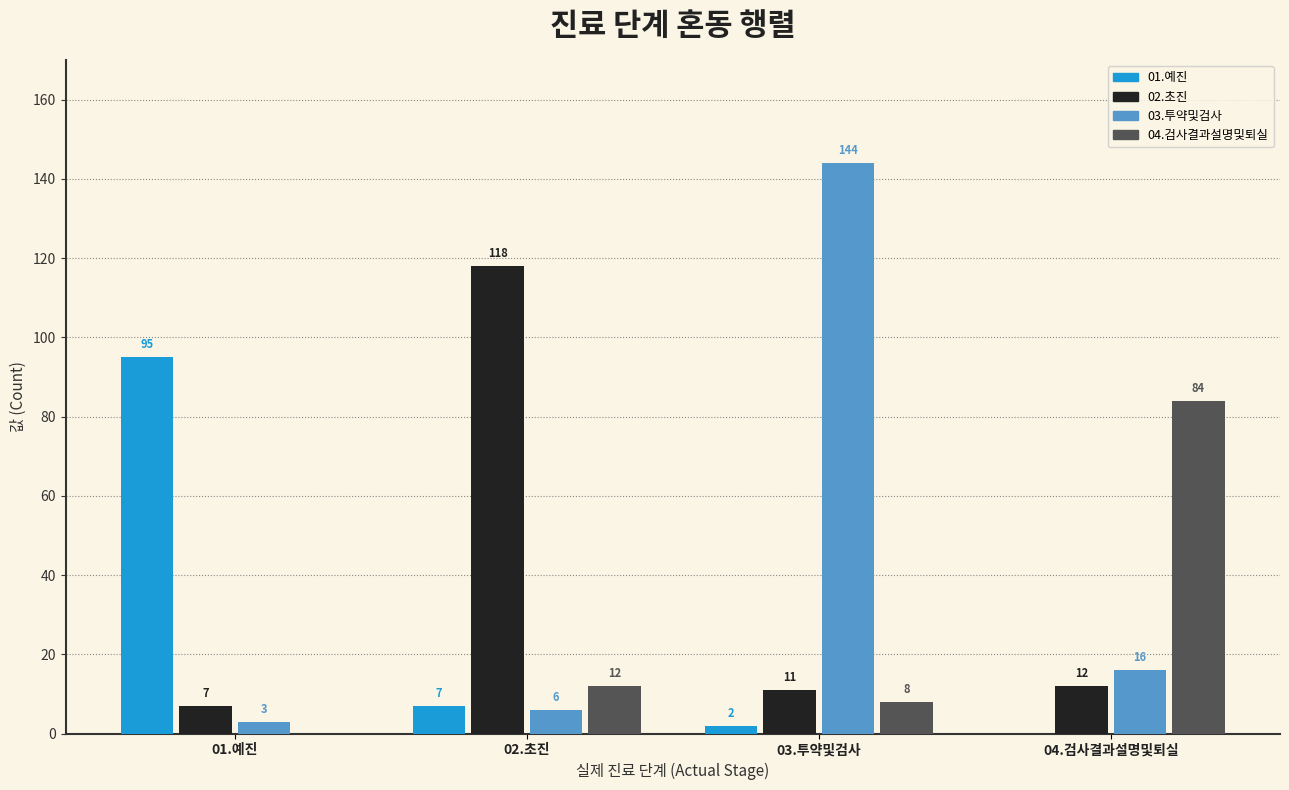

What is the approximate value of 04.검사결과설명및퇴실 at 03.투약및검사?

8